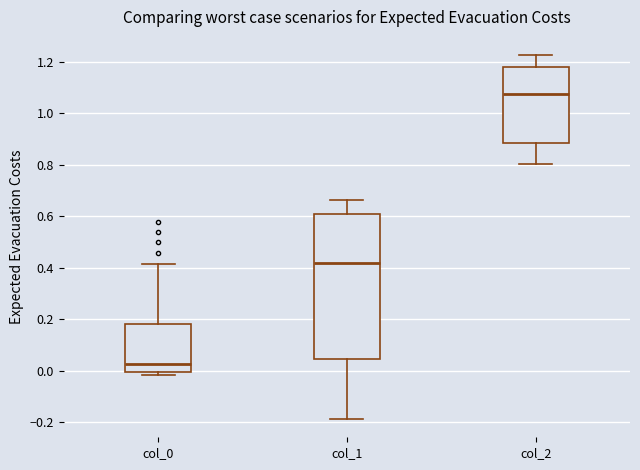

Which box has the lowest median line?

col_0